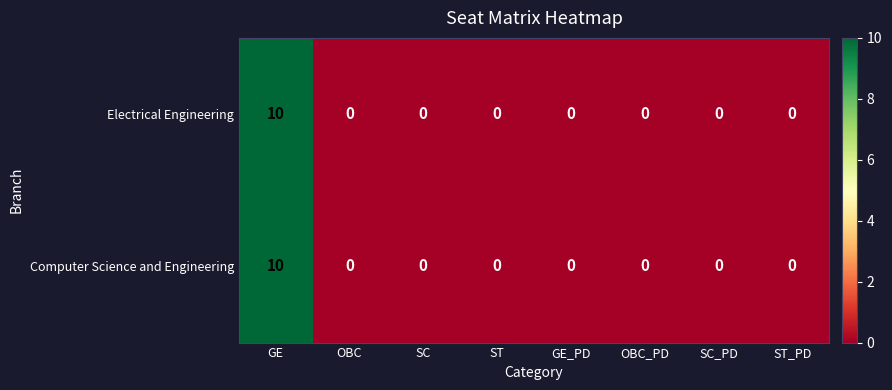

What is the difference between the maximum and minimum values in the Electrical Engineering series?

10